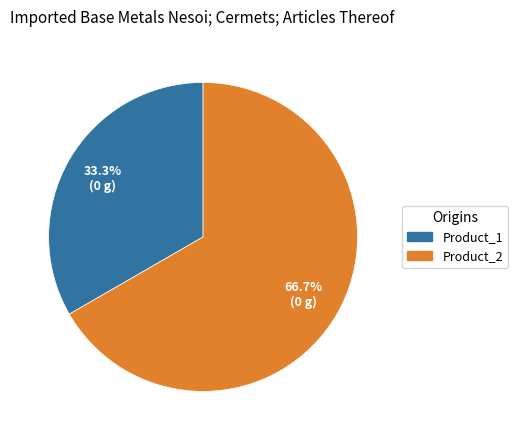

Count the number of slices in the pie.

2